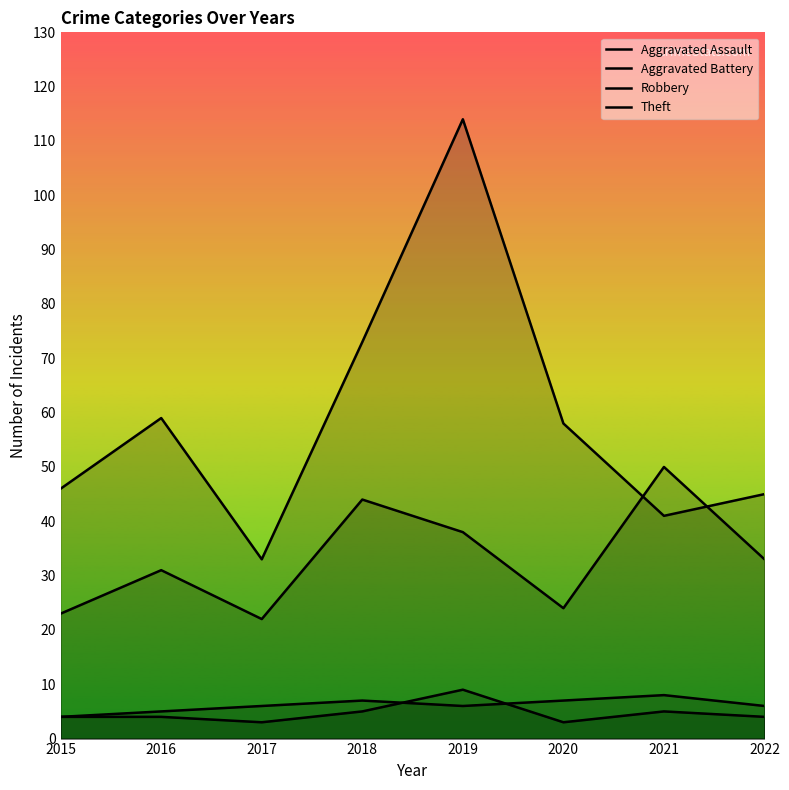

Where is Aggravated Battery nearest to the value 6?

2017